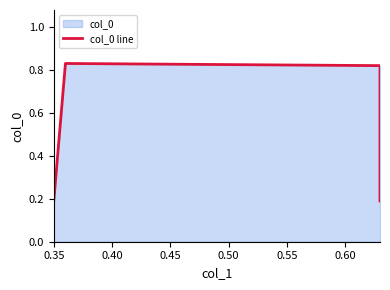

What is the greatest value displayed?

0.8